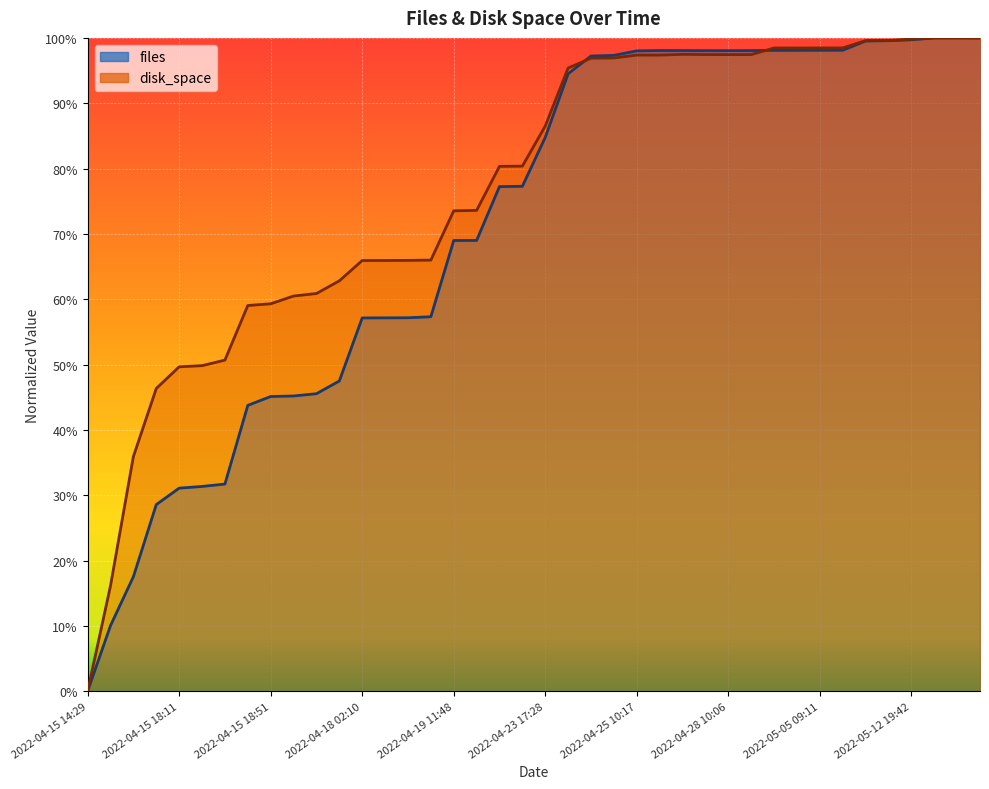

Which series has the largest range (max minus min)?

files